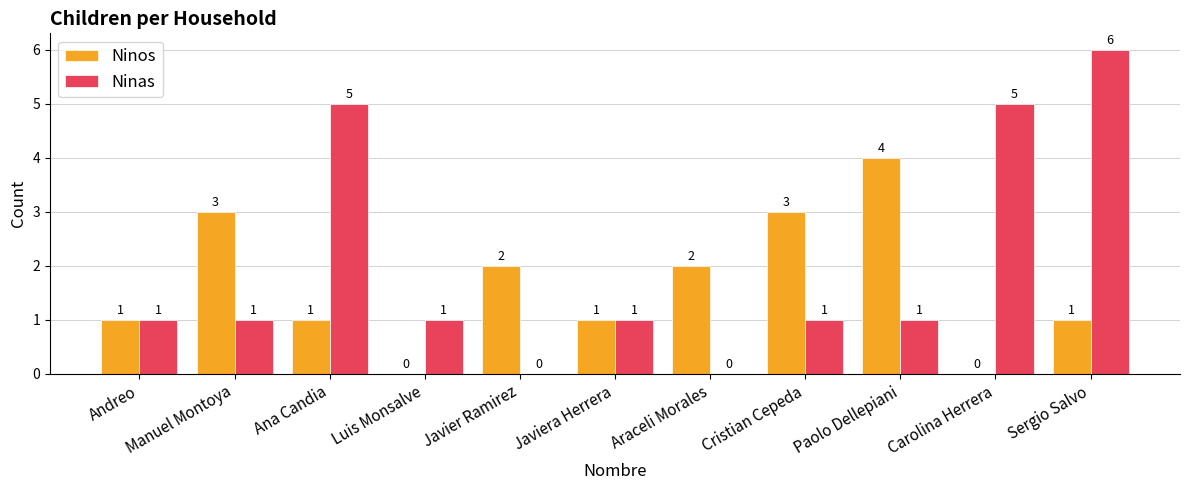

The value of Ninas at Carolina Herrera is 3. True or false?

False